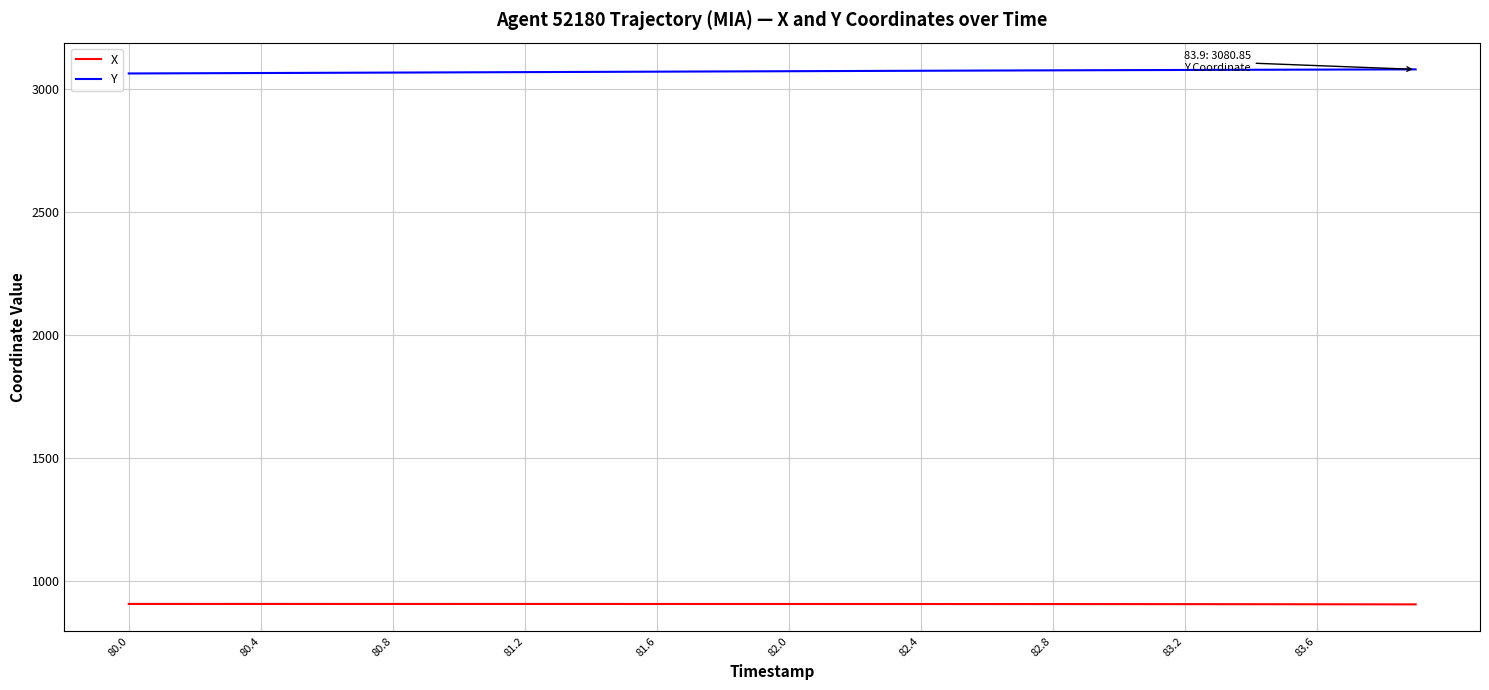

Which series has the largest total across all categories?

Y